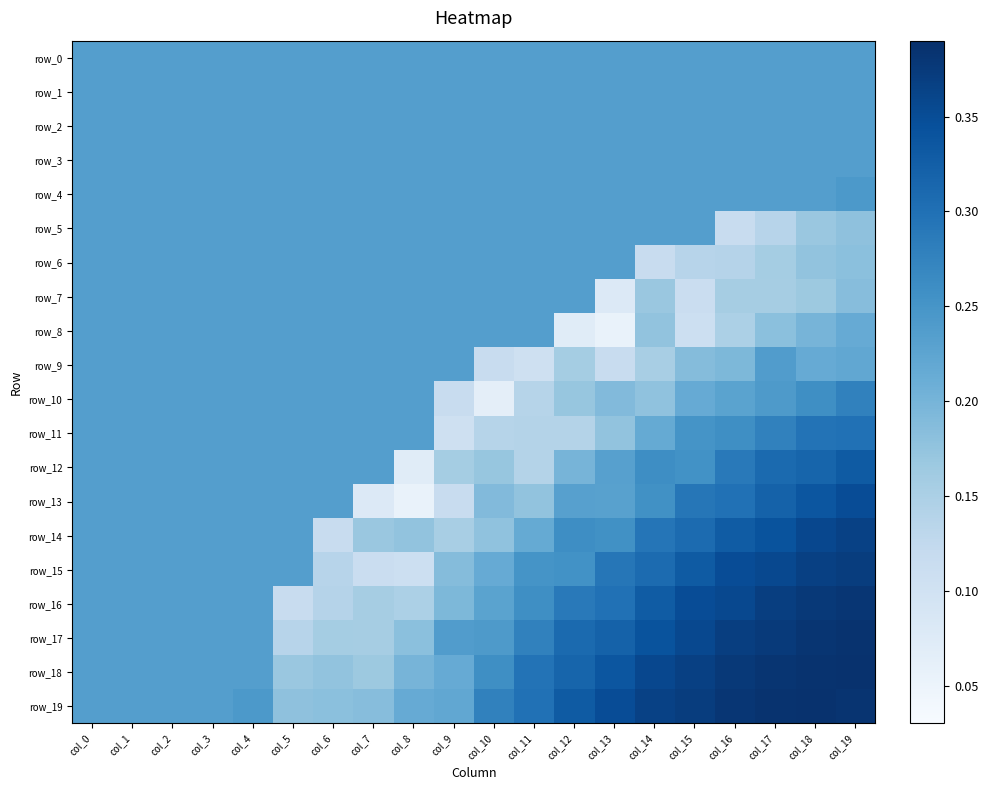

What is the lowest value of the row_2 series?

0.2